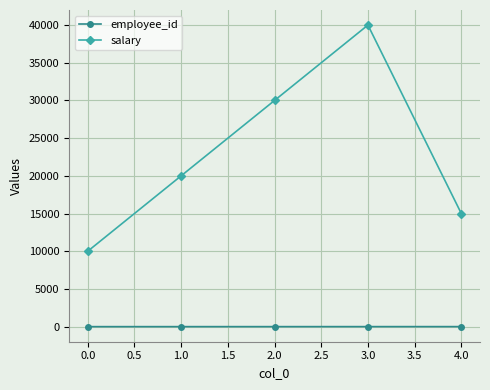

True or false: salary has a value of 10000 at 0.0.

True